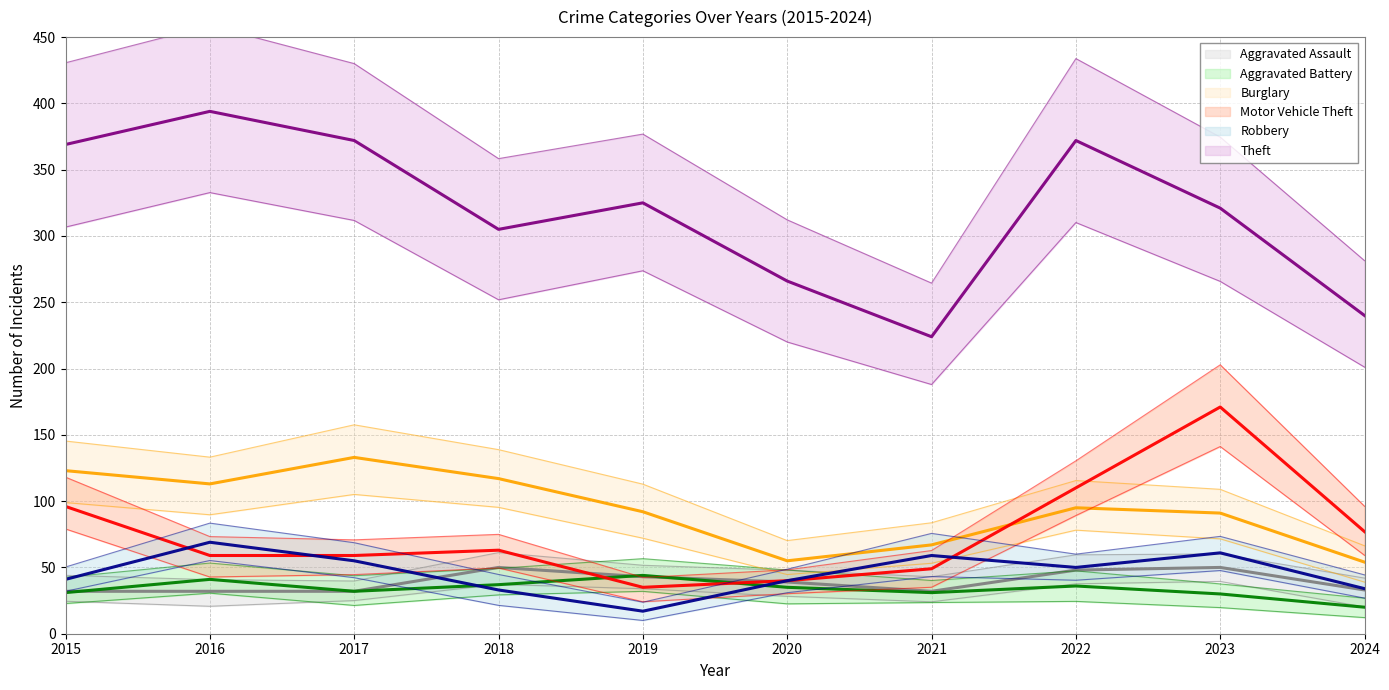

Reading left to right, what are all the values shown in this chart?

Aggravated Assault: 32	32	32	50	43	39	32	48	50	33
Aggravated Battery: 31	41	32	37	44	35	31	36	30	20
Burglary: 123	113	133	117	92	55	67	95	91	54
Motor Vehicle Theft: 96	59	59	63	35	40	49	110	171	77
Robbery: 41	69	55	33	17	40	59	50	61	34
Theft: 369	394	372	305	325	266	224	372	321	240